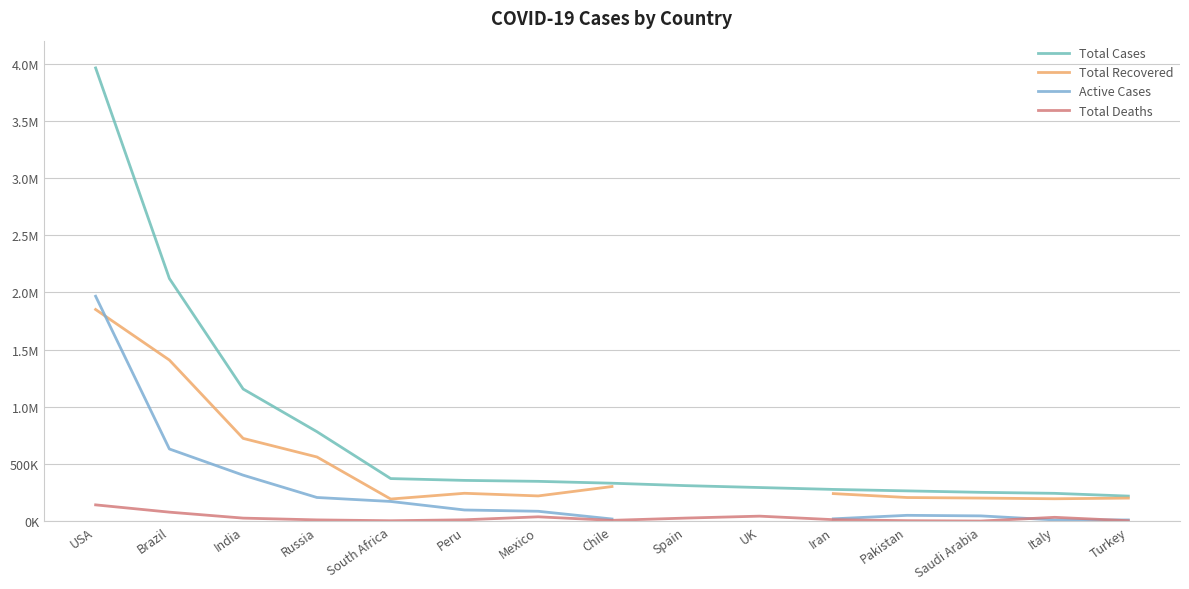

What position from the left is Saudi Arabia?

13